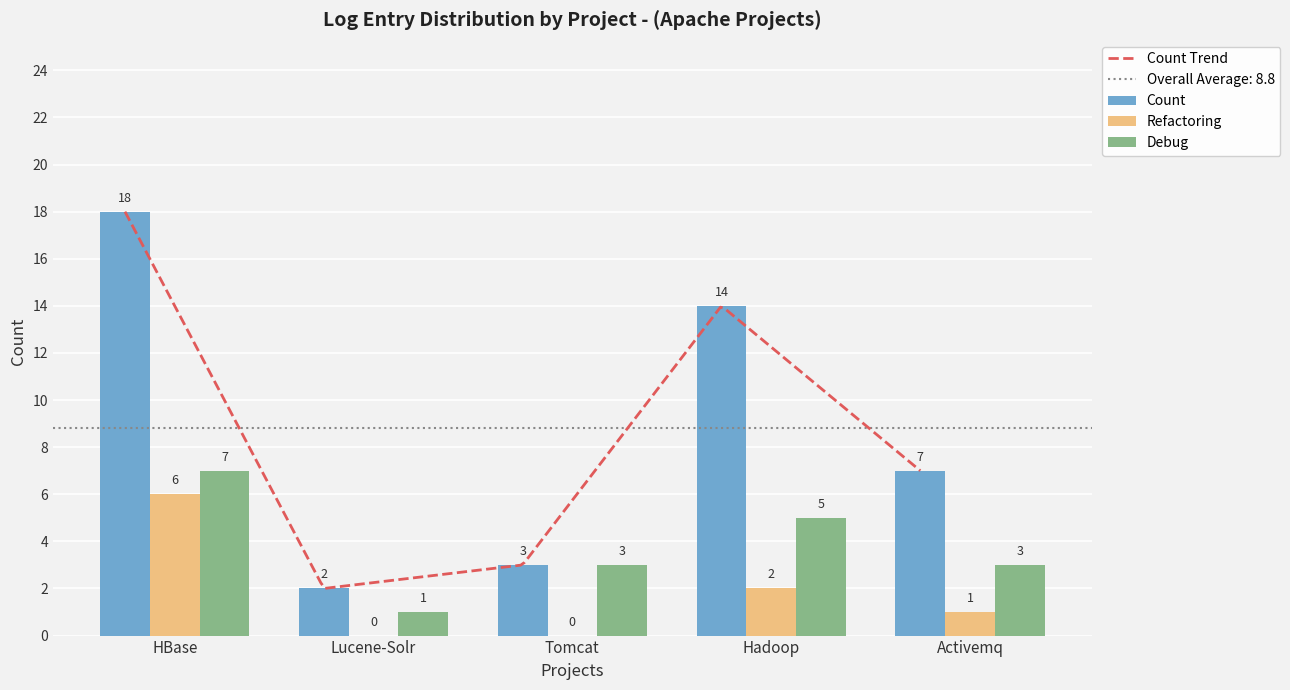

At which category is the sum across all series the highest?

HBase